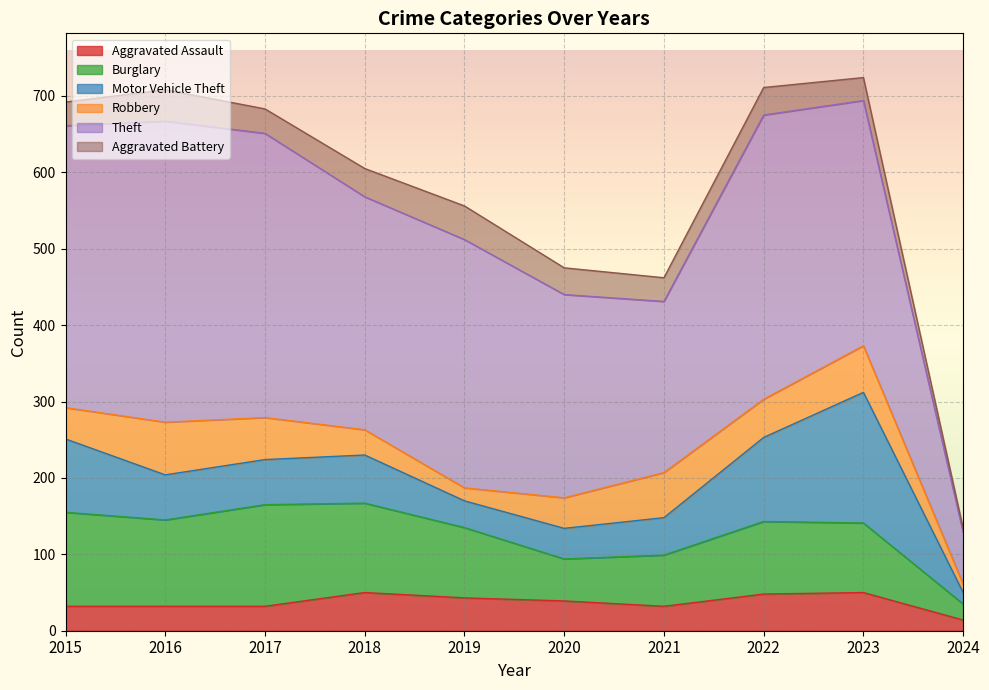

The value of Theft at 2019 is 571. True or false?

False